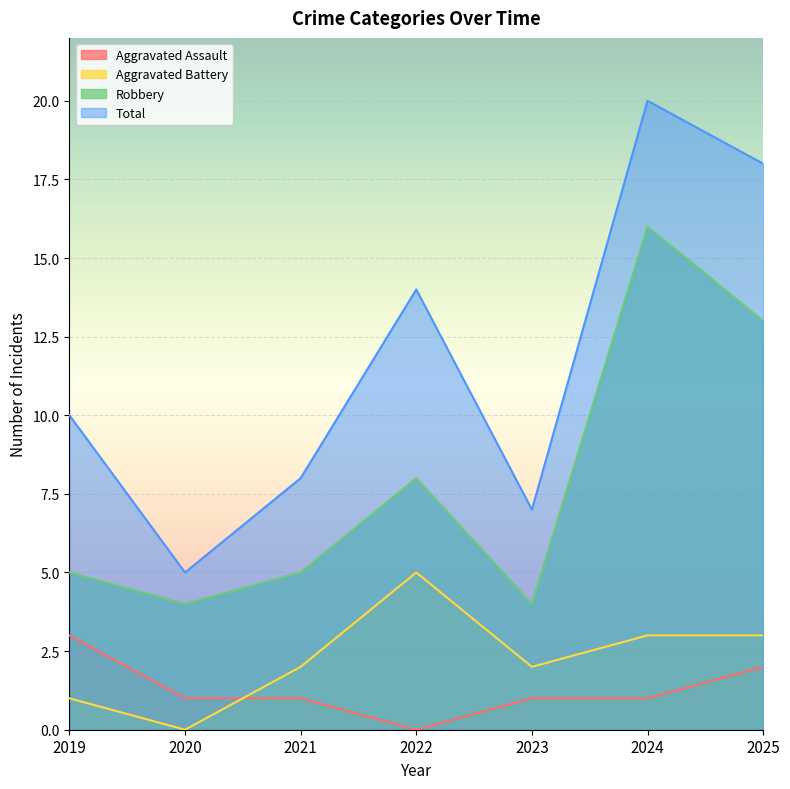

Which series changed the most between 2022 and 2025?

Robbery